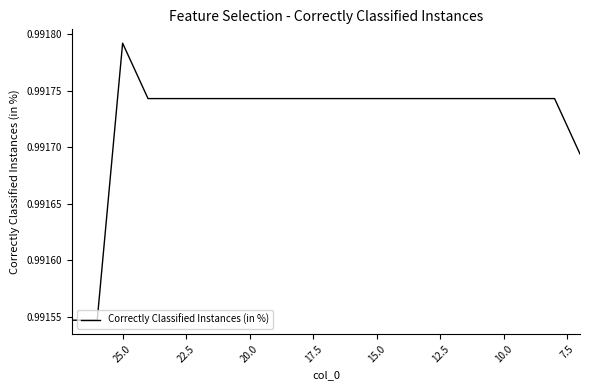

How many points are higher than both their immediate neighbors (excluding endpoints)?

1